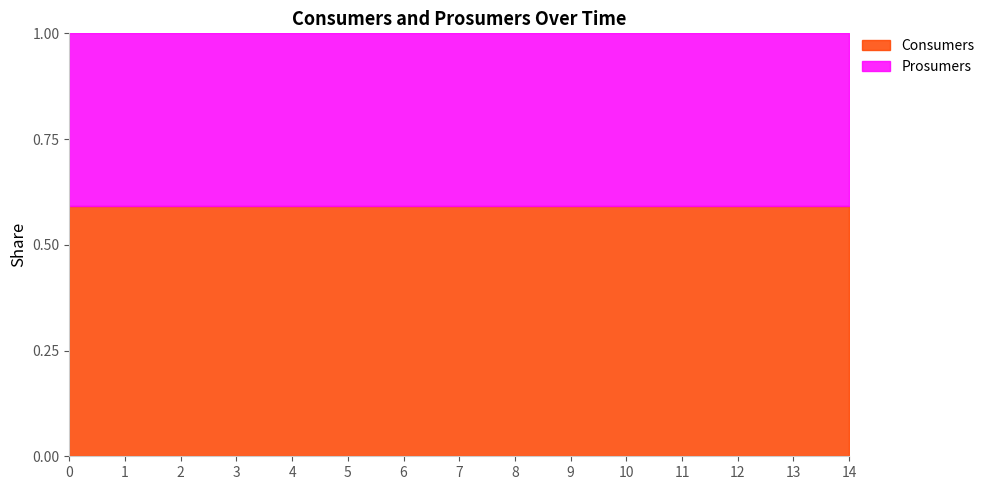

What is the highest value of the Consumers series?

0.6